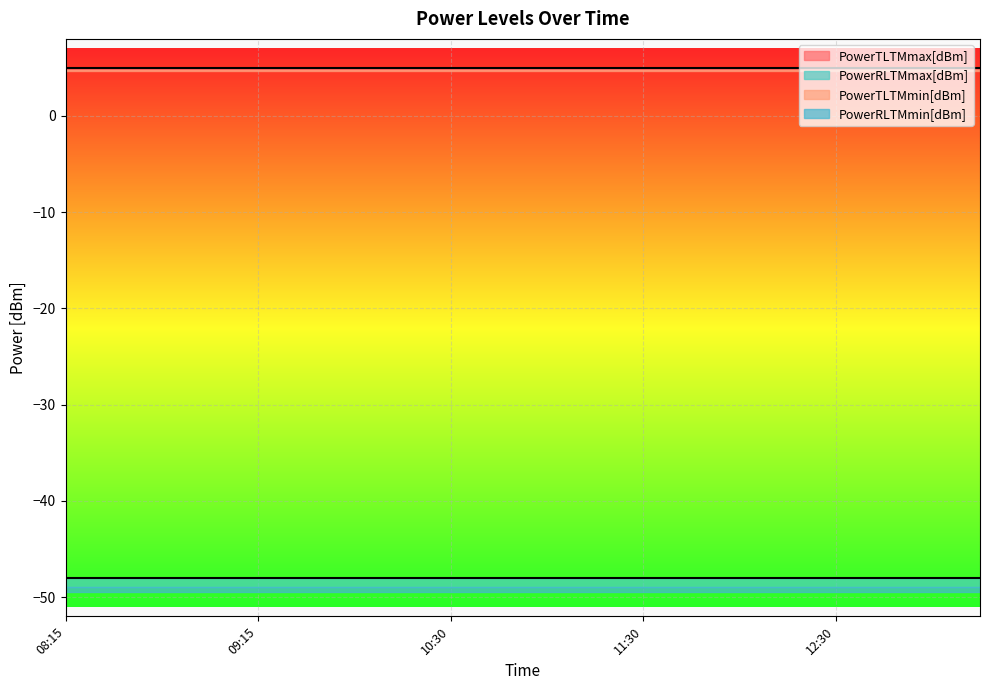

Is it true that PowerRLTMmax[dBm] equals -48.0 at 10:15?

True